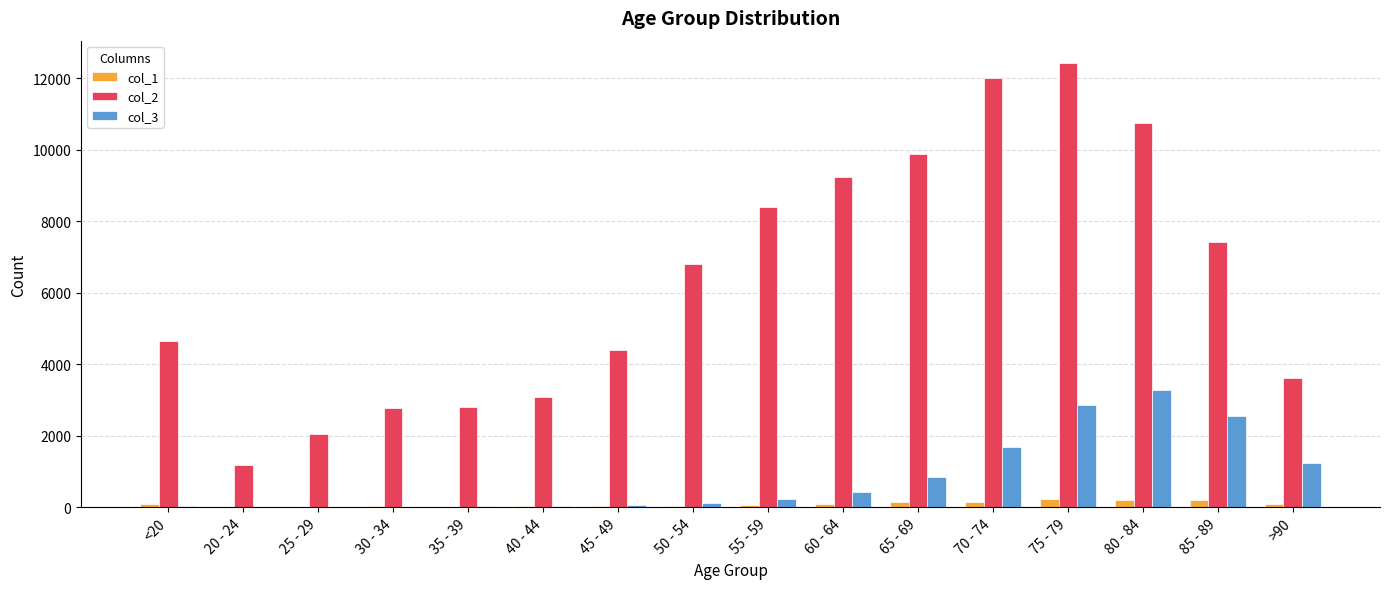

What are all the series names shown in the legend?

col_1, col_2, col_3